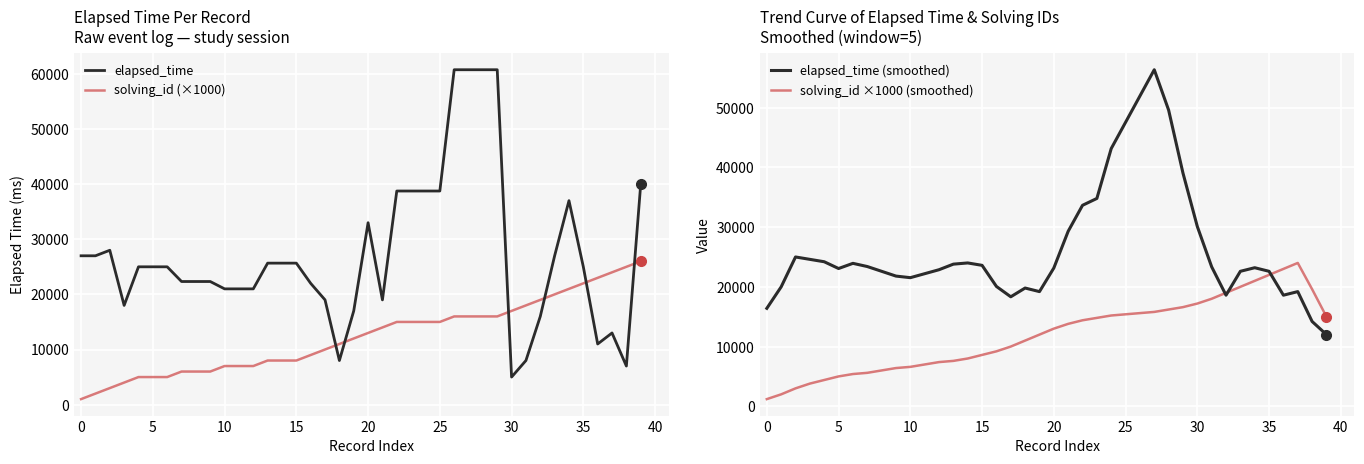

Is the value of solving_id (×1000) at 30 greater than the value of solving_id ×1000 (smoothed) at 19?

No